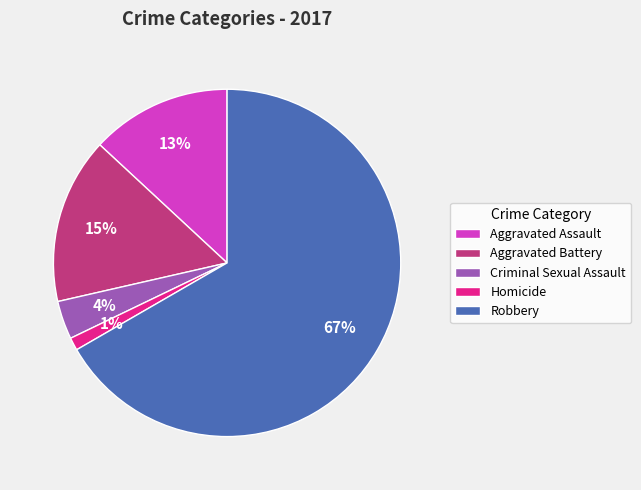

Is the sum of Aggravated Assault and Criminal Sexual Assault greater than half?

No